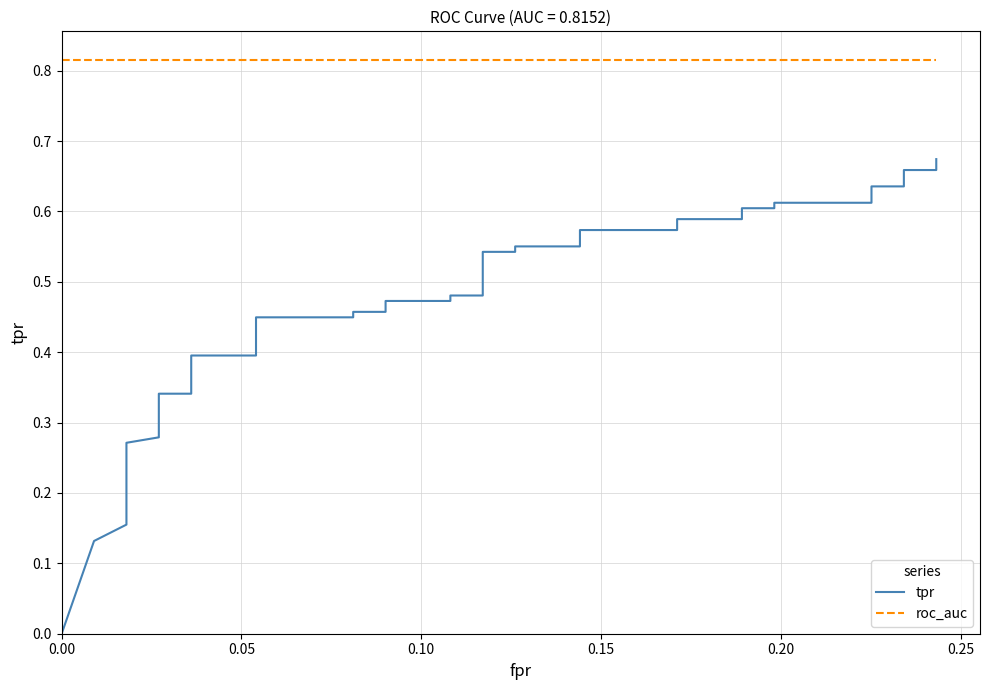

What are all the series names shown in the legend?

tpr, roc_auc